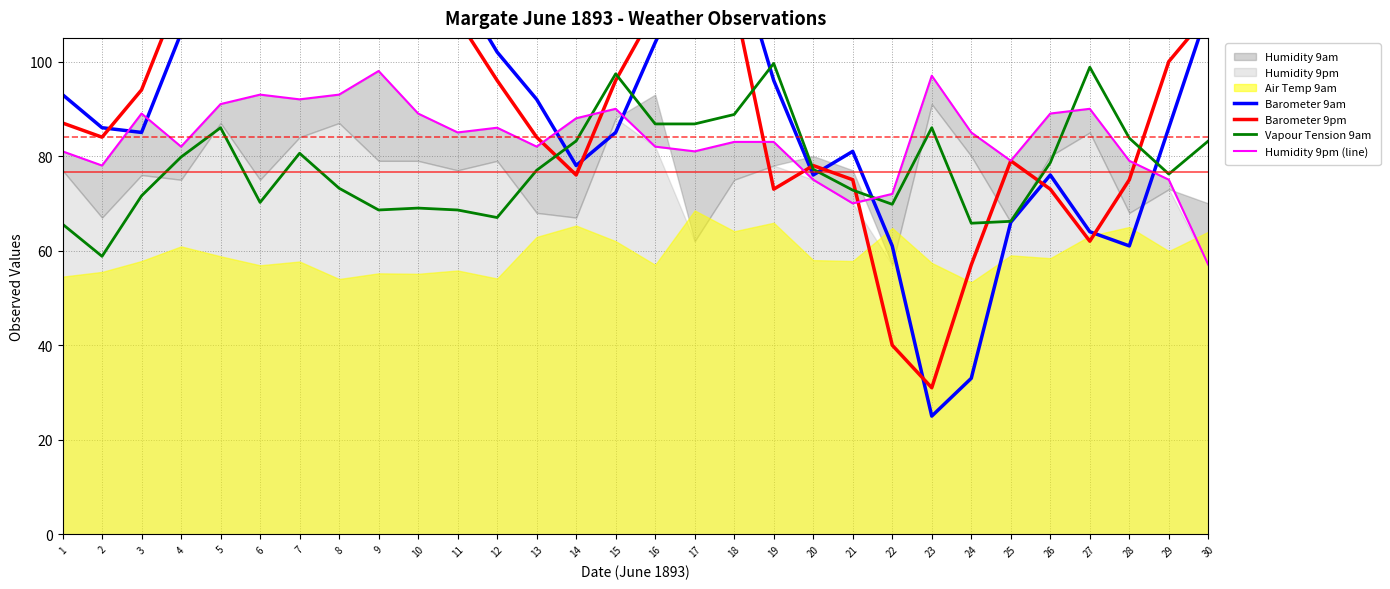

True or false: Barometer 9am has a value of 33.0 at 24.

True